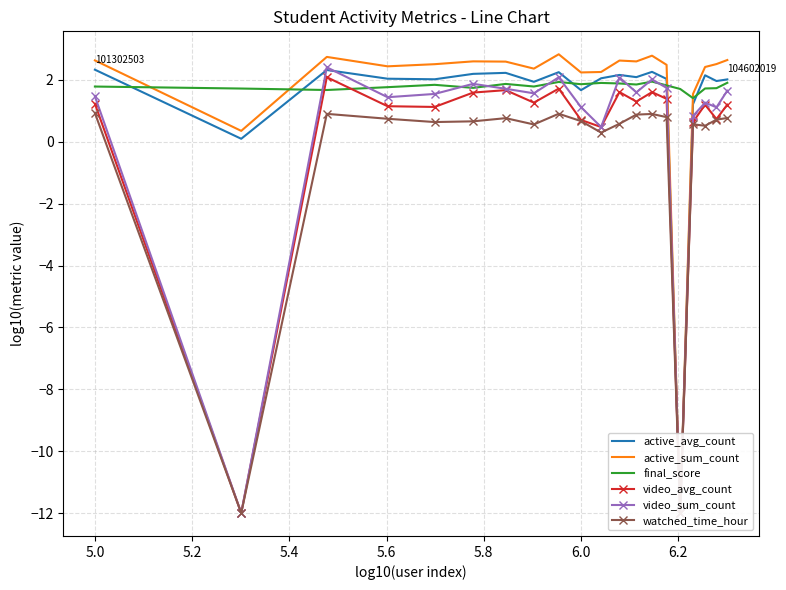

What is the maximum value for final_score?

1.9